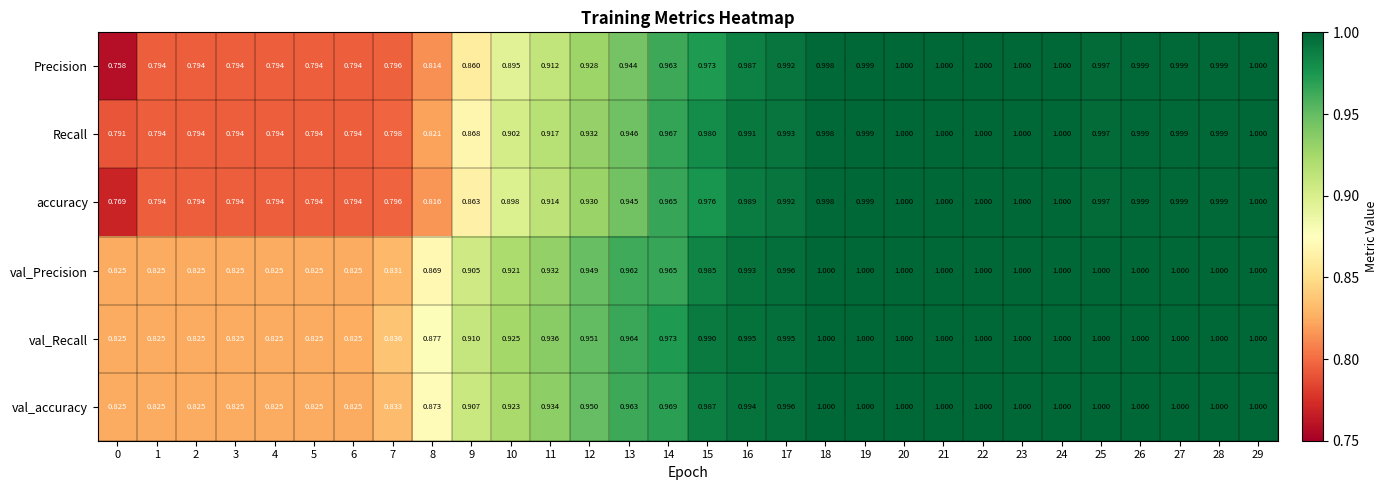

Which series has the widest spread of values?

Precision